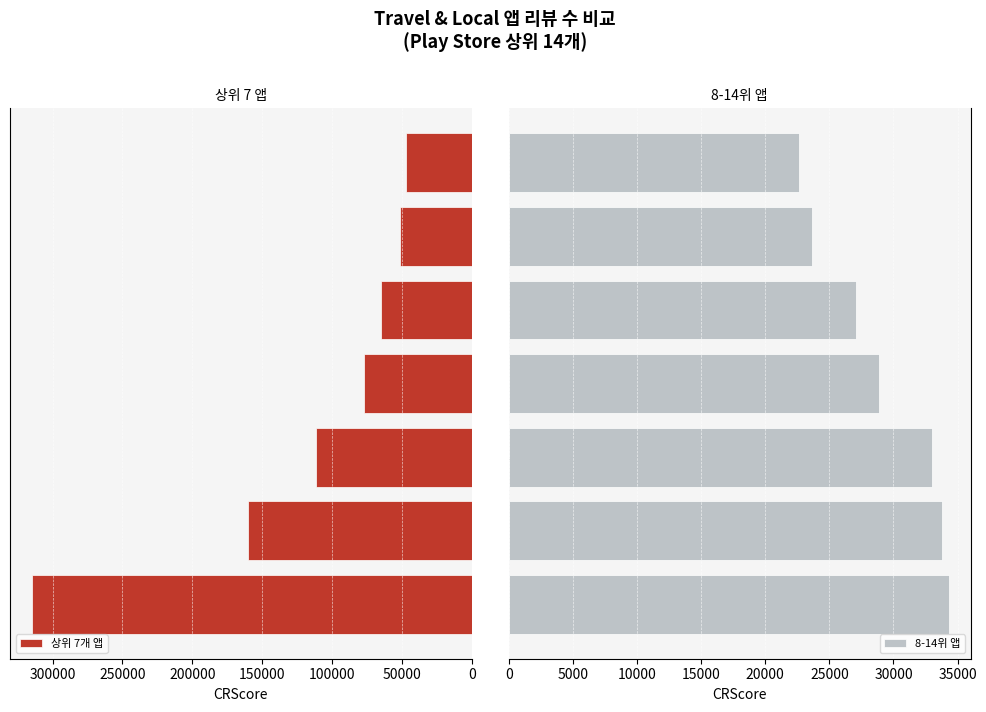

Reading right to left, transcribe all the data shown in this chart.

상위 7개 앱: 300000=46883	250000=51433	200000=64858	150000=77052	100000=111768	50000=159843	0=314688
8-14위 앱: 300000=22640	250000=23657	200000=27095	150000=28906	100000=33034	50000=33784	0=34306